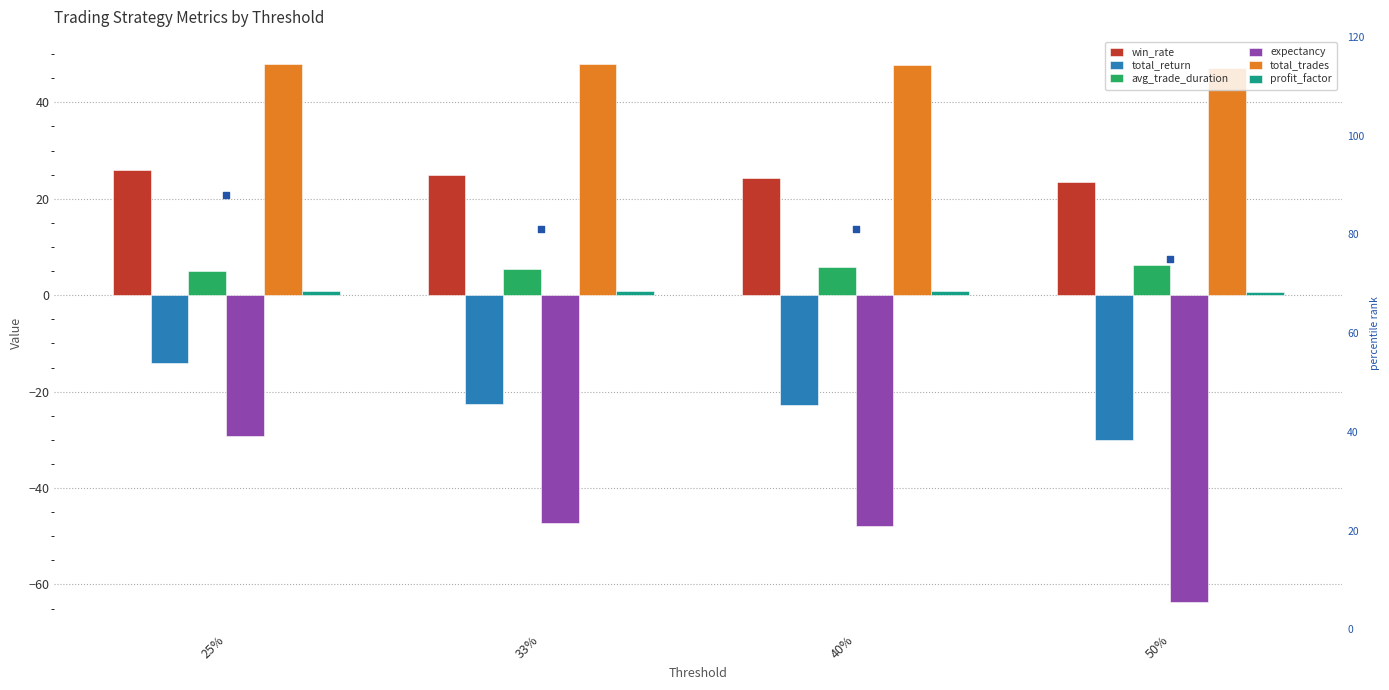

Which series reaches the minimum Y coordinate?

expectancy